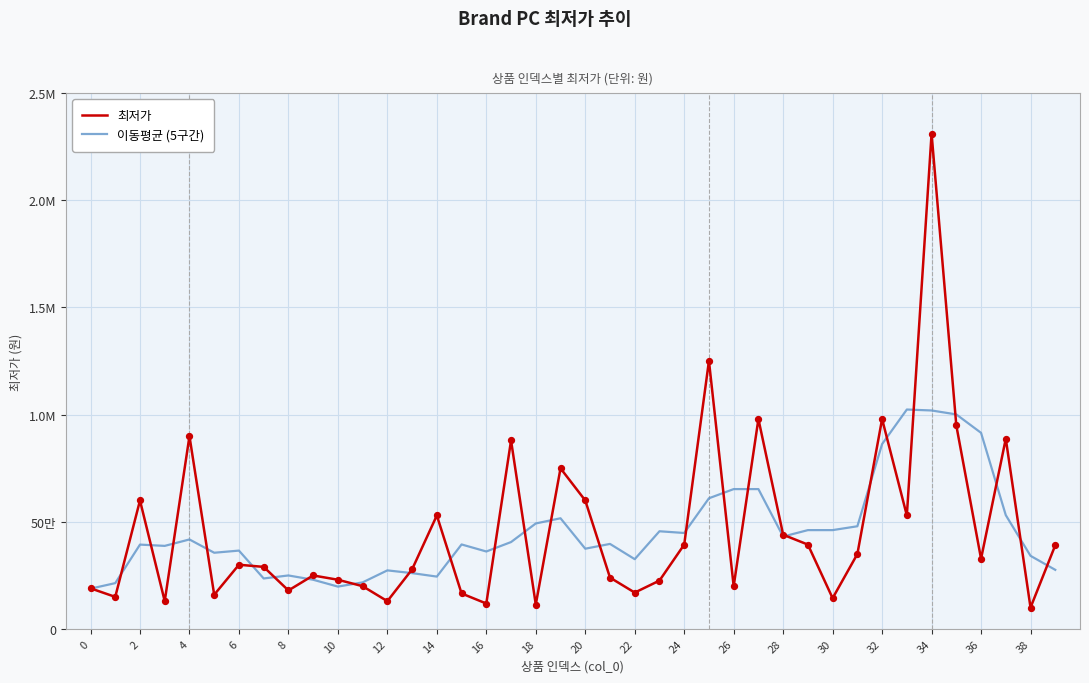

Which series has the largest total across all categories?

최저가